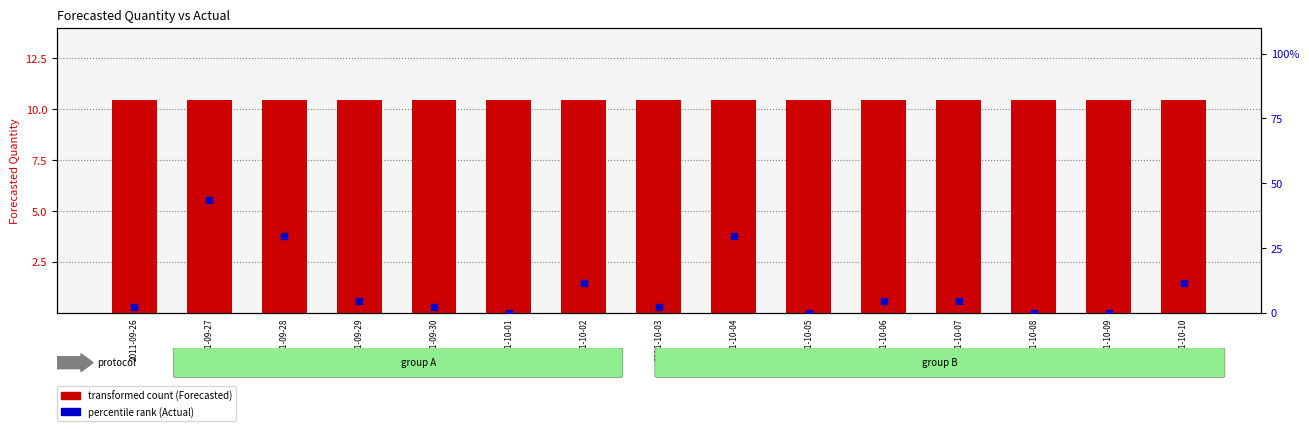

Which series has the largest total across all categories?

Forecasted_Quantity